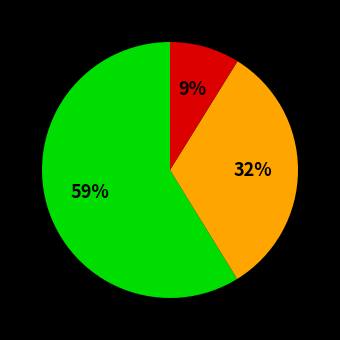

Is there any slice that represents more than half of the pie?

Yes